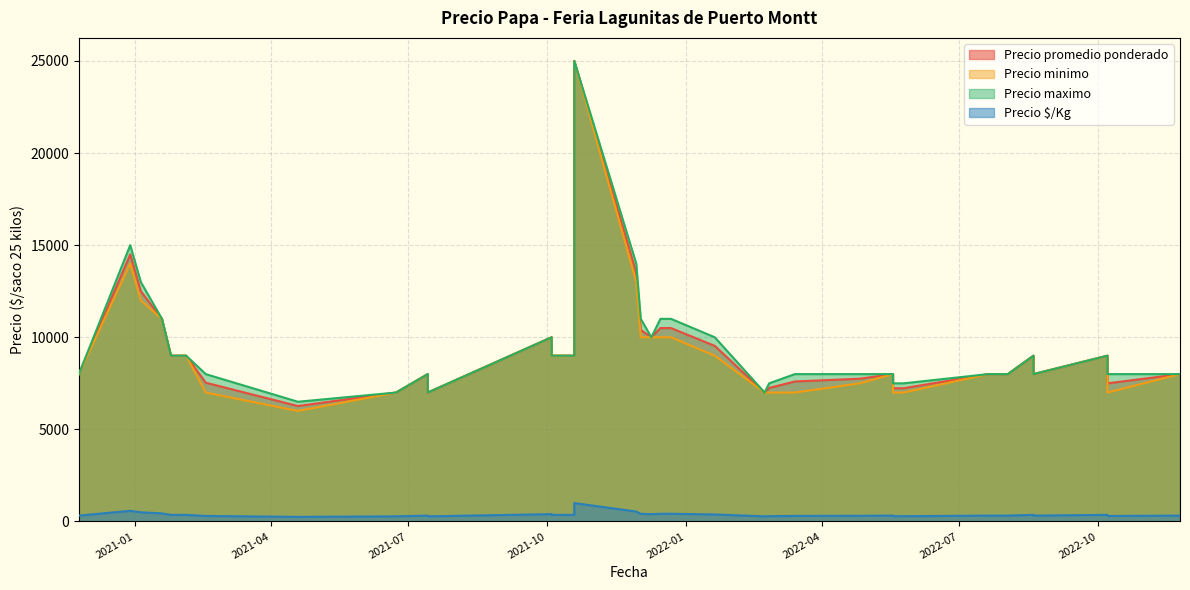

True or false: Precio minimo and Precio $/Kg intersect in this chart.

False